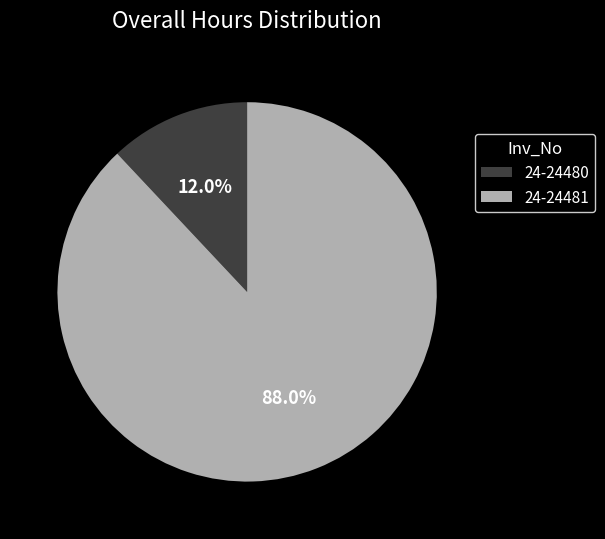

The 24-24480 slice represents 12% of the pie. True or false?

True